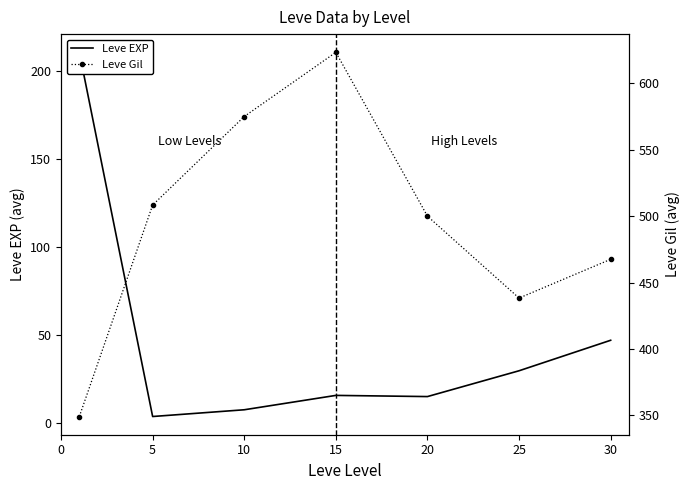

Where is Leve EXP nearest to the value 107?

30